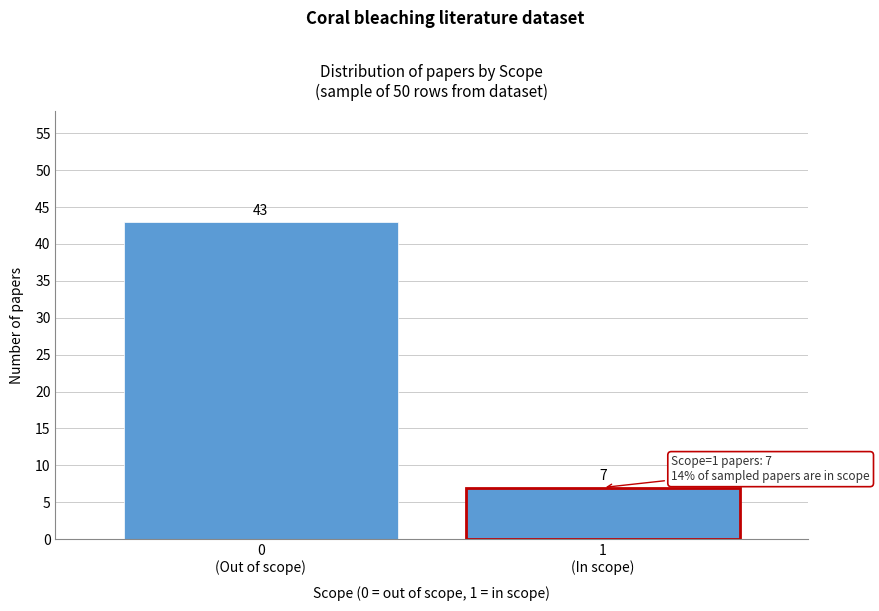

Reading left to right, transcribe all the data shown in this chart.

43	7